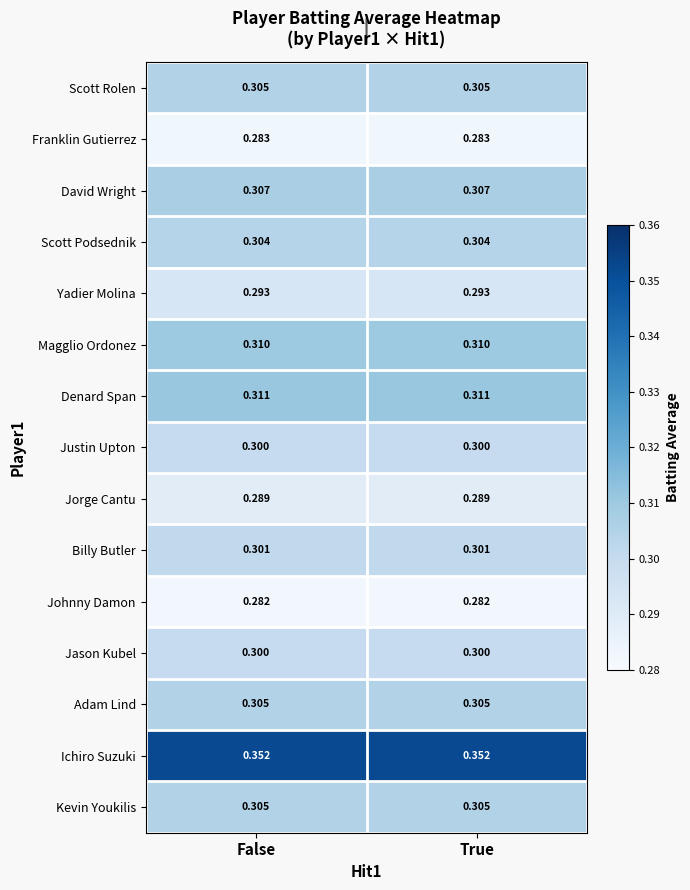

Which series has the largest total across all categories?

Ichiro Suzuki